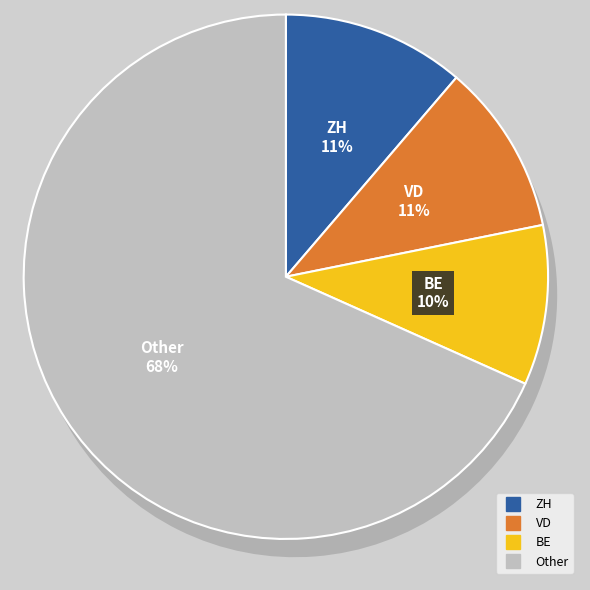

Is it true that BL=0 is 2% of the pie?

True